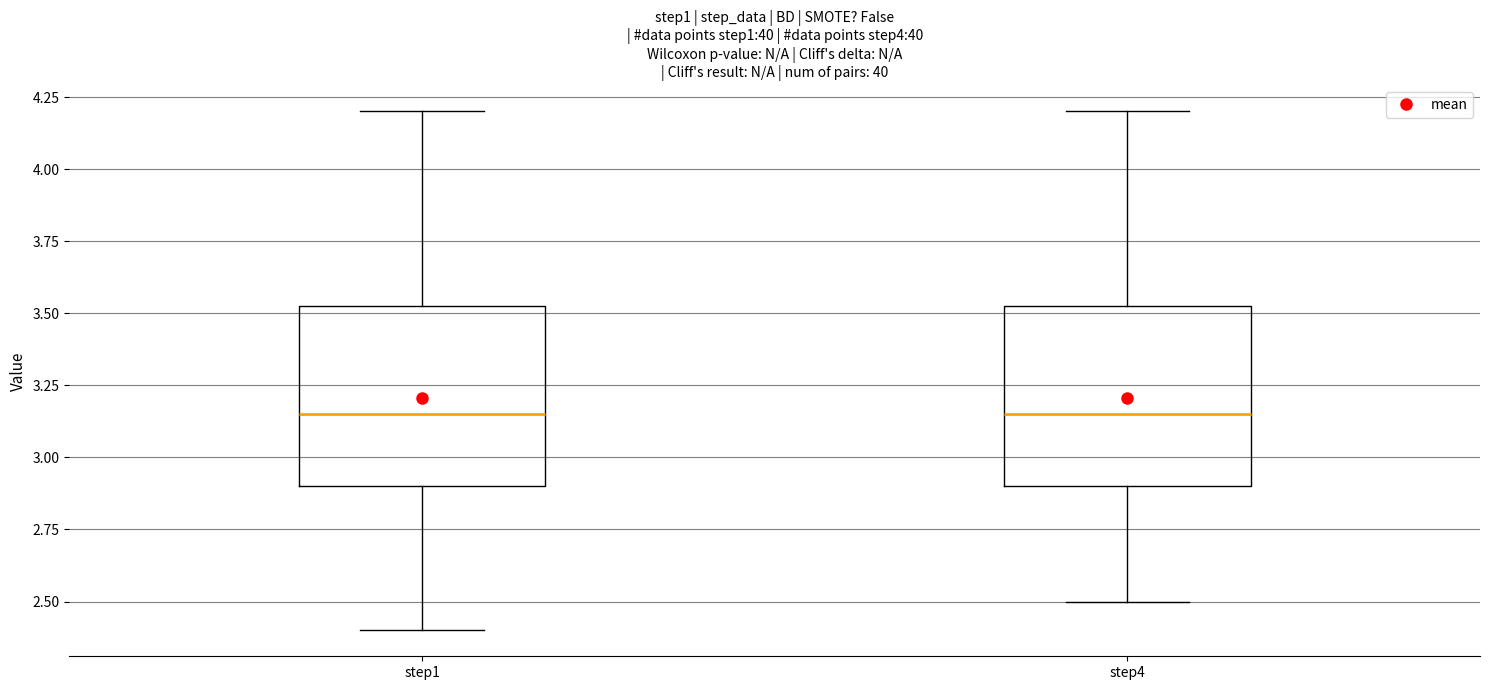

Where is the lower edge of the box for step1 on the y-axis? The values are not printed on the chart, so give them approximately, as read against the axis.

2.90